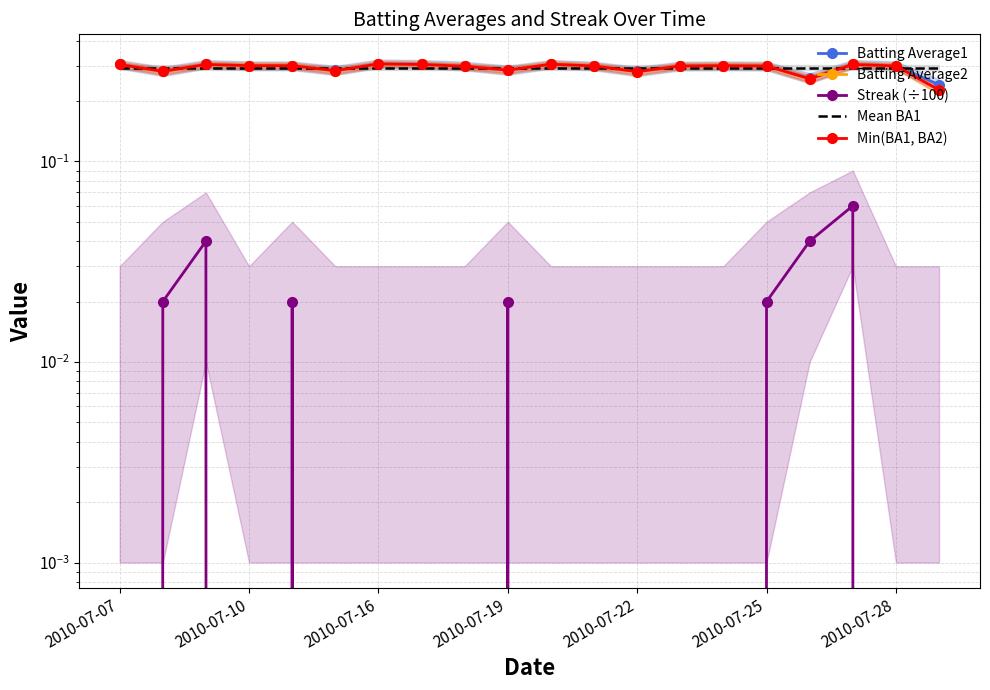

Which category has the highest value across all series?

2010-07-16